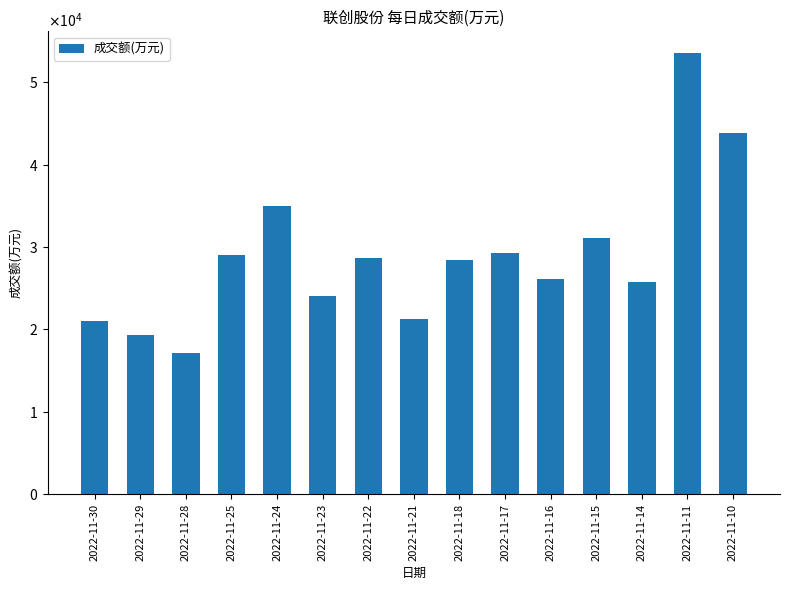

Which label corresponds to the largest value in the chart?

2022-11-11